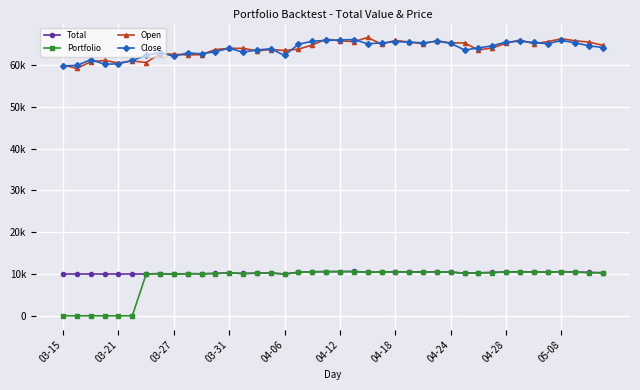

What are all the series names shown in the legend?

Total, Portfolio, Open, Close